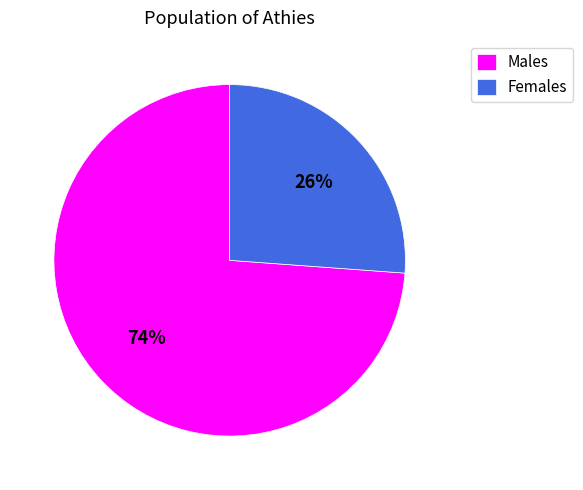

To the nearest percent, what portion does Females represent?

26%